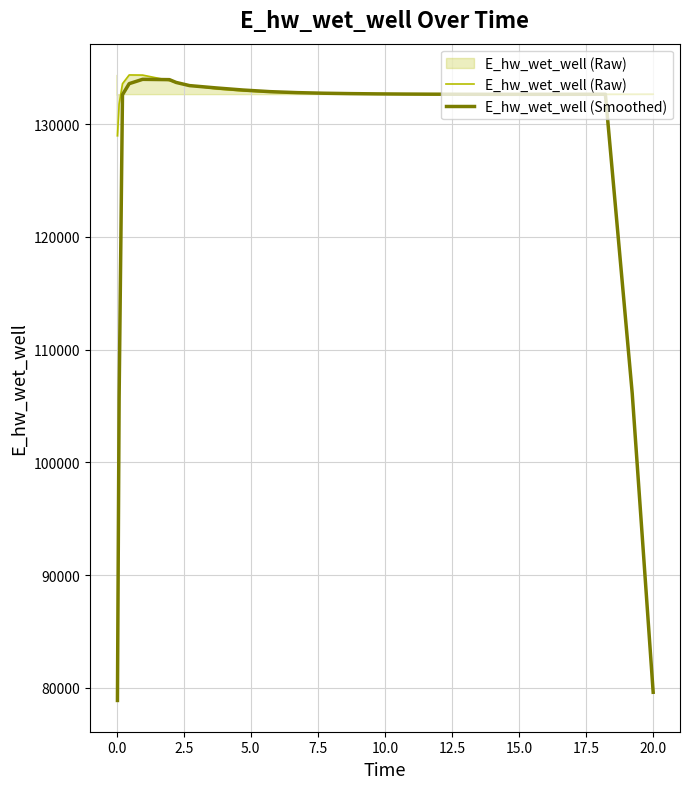

Does the chart display data point markers on the line(s)?

No